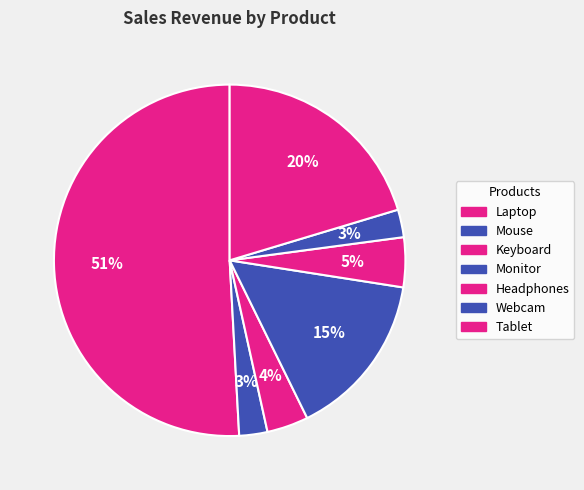

To the nearest percent, what is the combined percentage of Tablet and Headphones?

25%